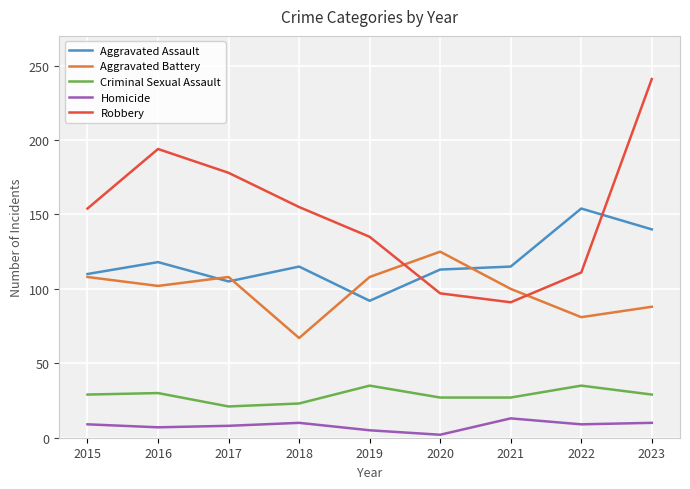

Which series changed the most between 2017 and 2023?

Robbery